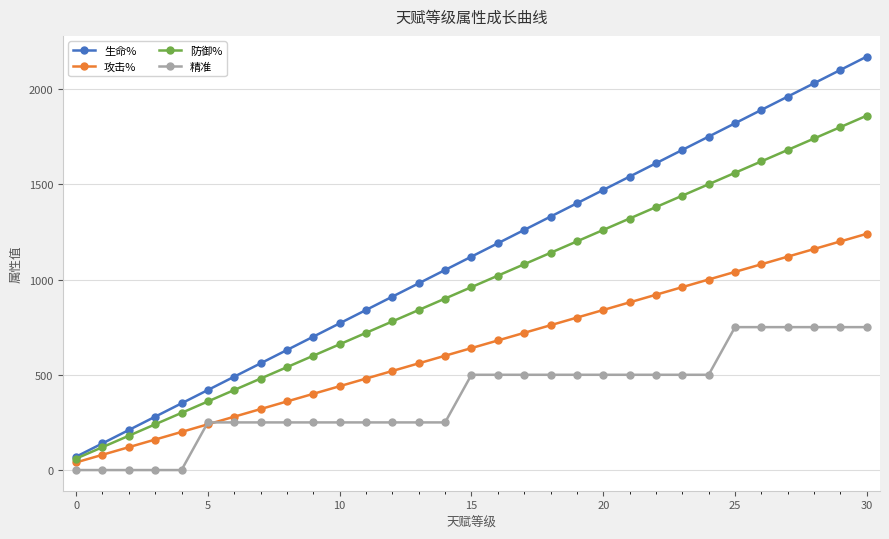

True or false: 攻击% and 生命% cross at least once.

False